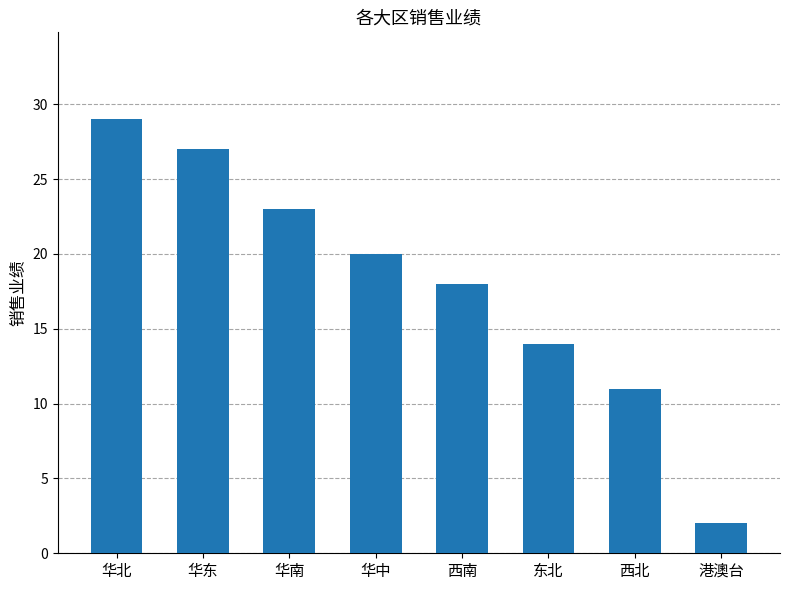

What is the label of the 2nd bar from the right?

西北